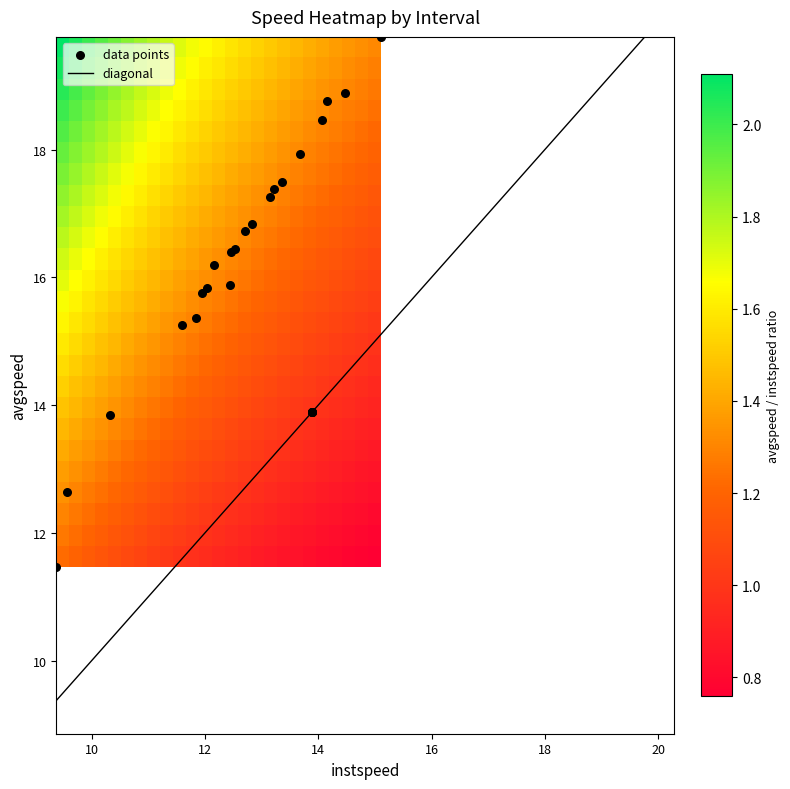

Reading left to right, list all the values displayed in this chart.

13.9	18.8	18.5	17.3	12.6	16.4	16.8	15.9	17.4	15.8	13.9	15.4	16.2	15.3	19.8	13.9	16.7	15.8	18.9	13.9	11.5	16.4	13.8	17.9	17.5